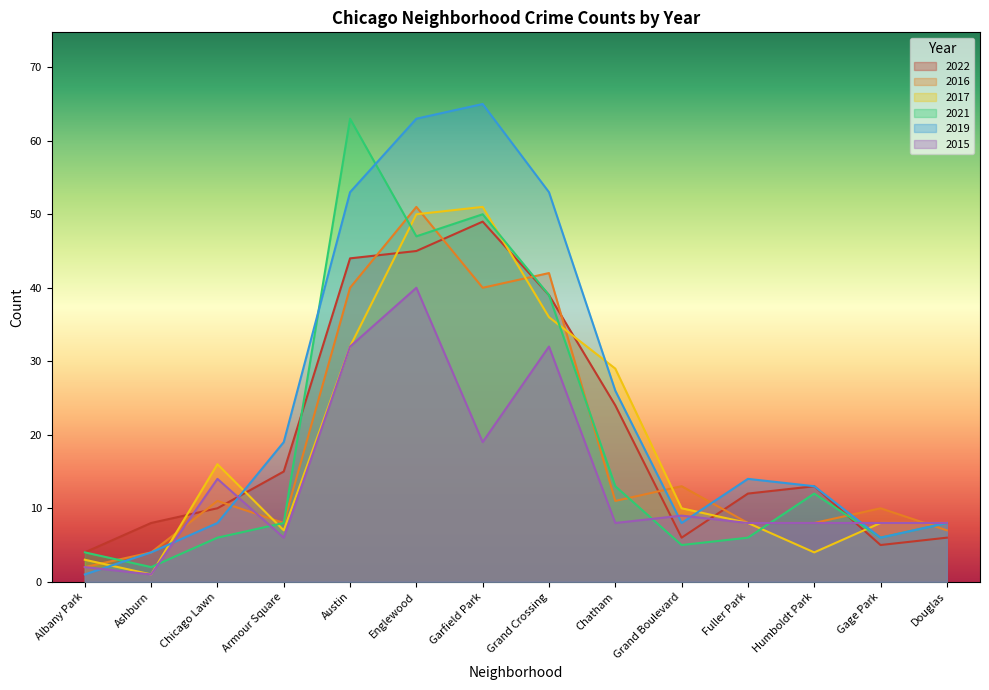

What is the difference between the highest and lowest values at Humboldt Park?

9